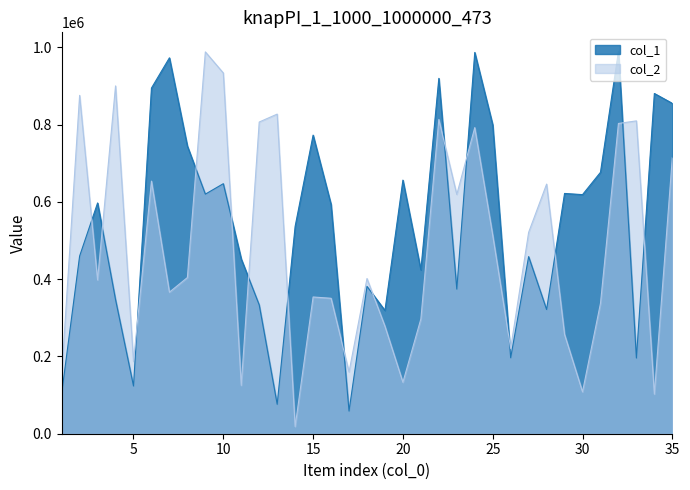

What is the spread (max minus min) of values at 35?

140554